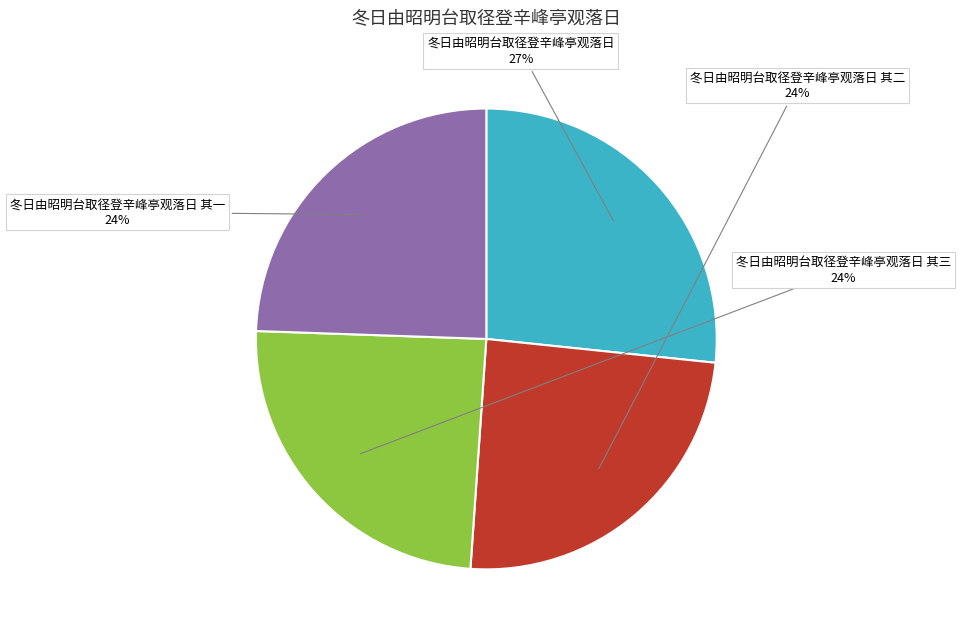

To the nearest percent, what is the average slice percentage?

25%